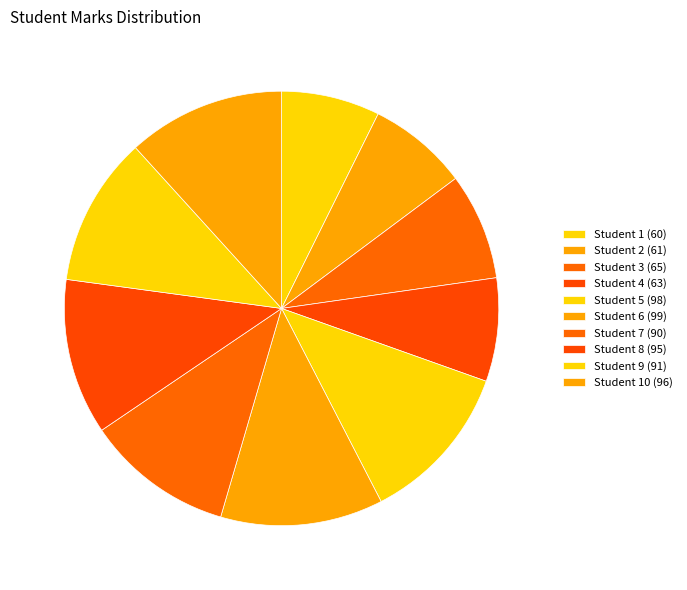

How many segments does this pie chart have?

10